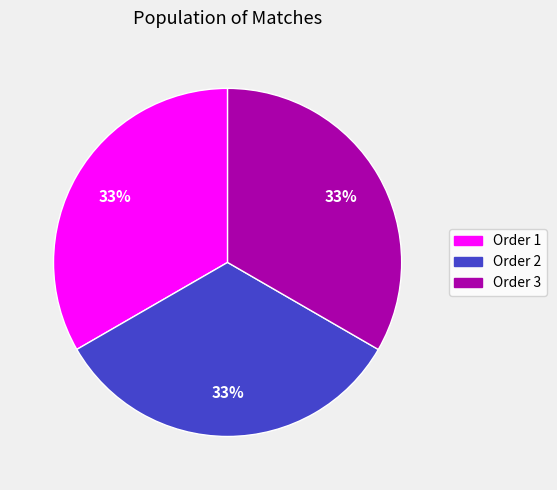

How many segments does this pie chart have?

3